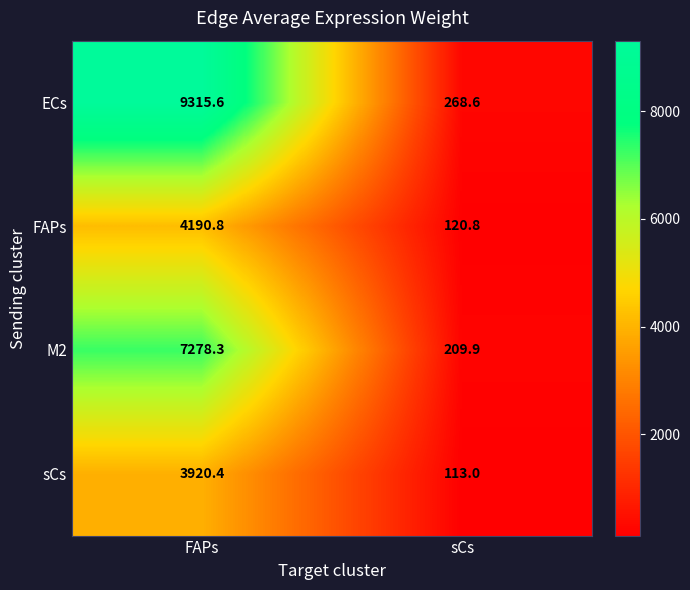

What is the difference between the highest and lowest values at FAPs?

5395.2